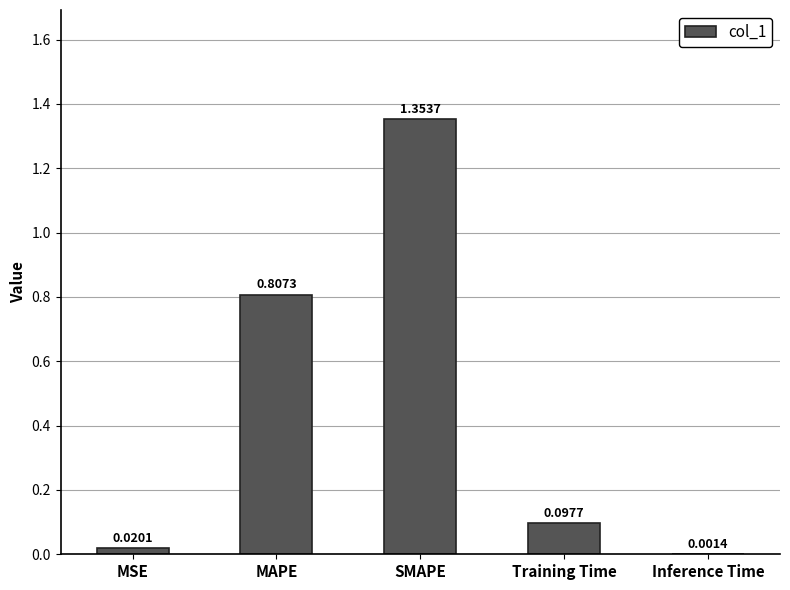

Which has a higher value, MSE or MAPE?

MAPE